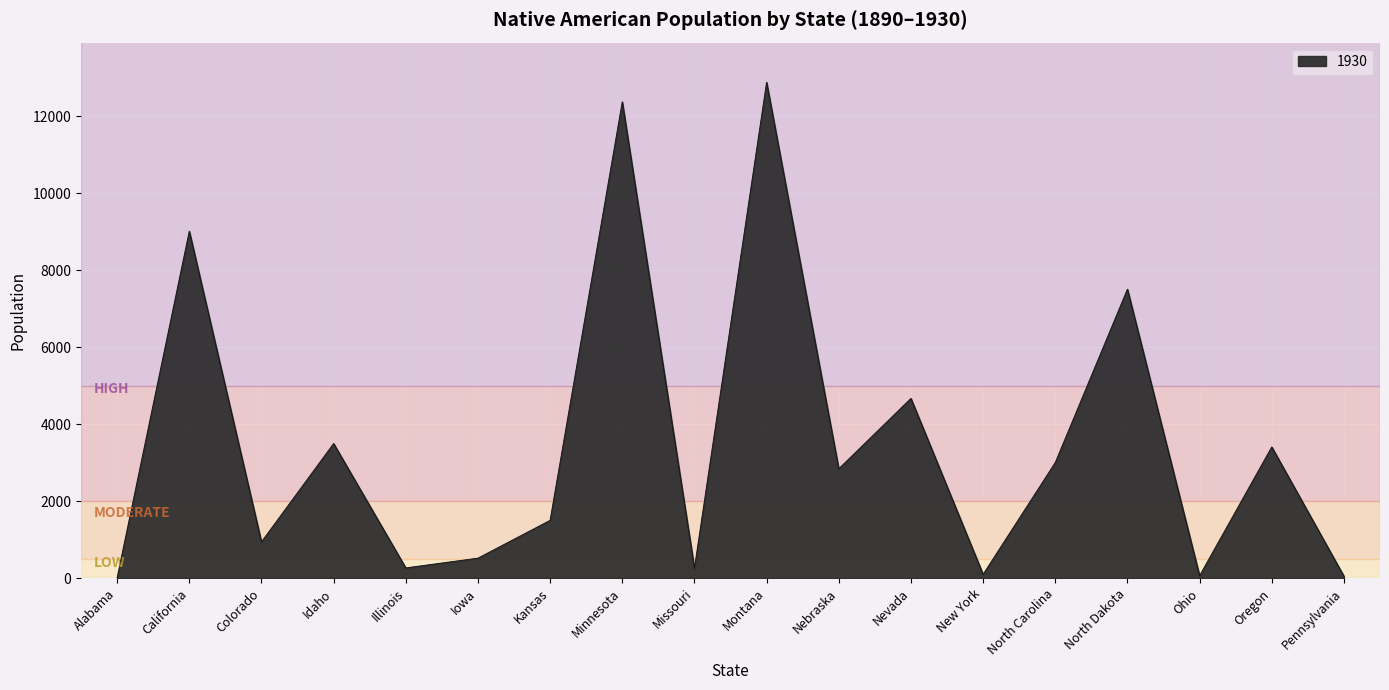

The value at North Dakota is 7505. True or false?

True